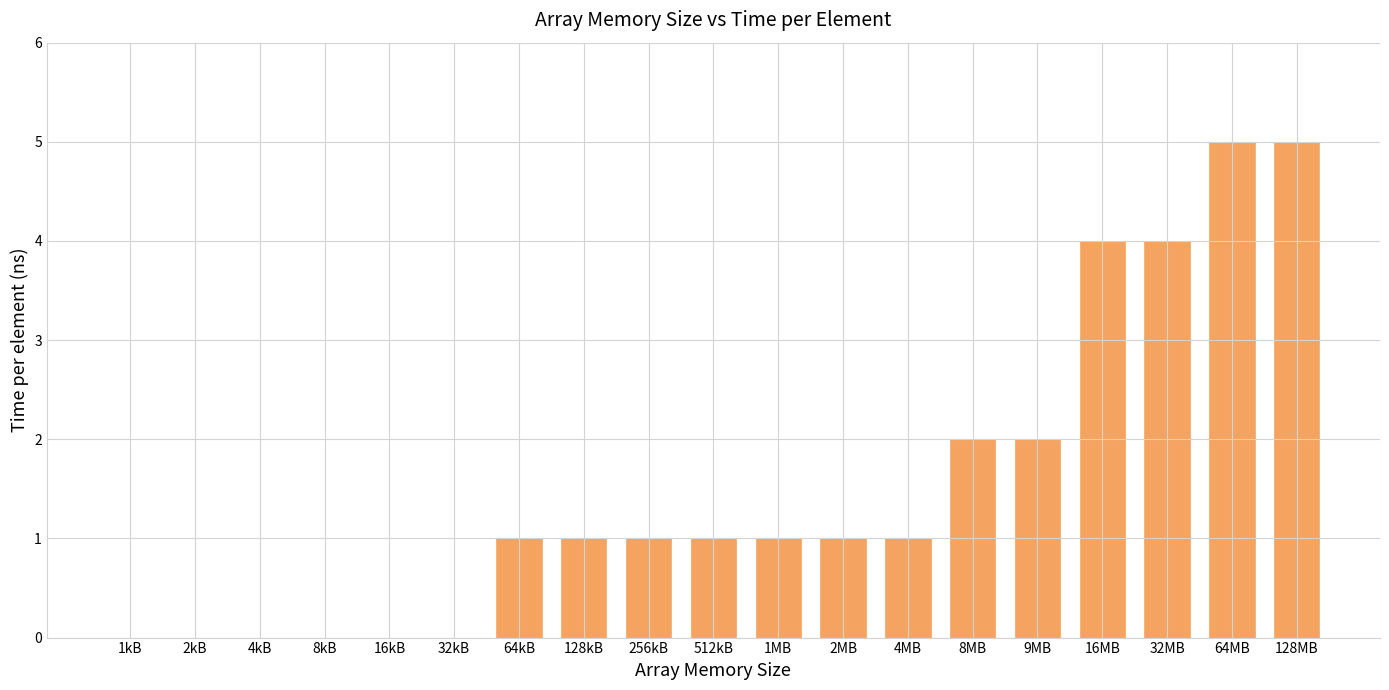

Reading right to left, list all the values displayed in this chart.

128MB=5	64MB=5	32MB=4	16MB=4	9MB=2	8MB=2	4MB=1	2MB=1	1MB=1	512kB=1	256kB=1	128kB=1	64kB=1	32kB=0	16kB=0	8kB=0	4kB=0	2kB=0	1kB=0